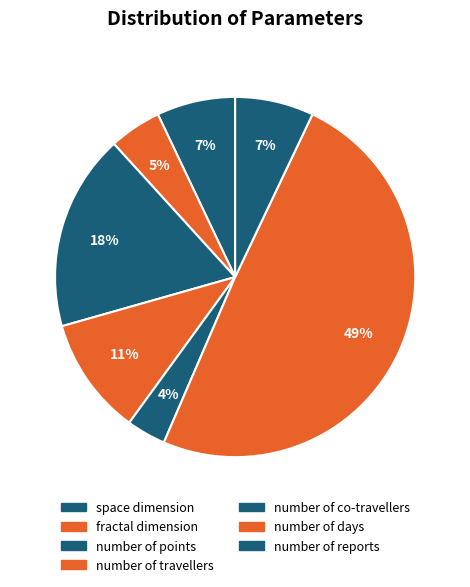

Which slice is the smallest?

number of co-travellers